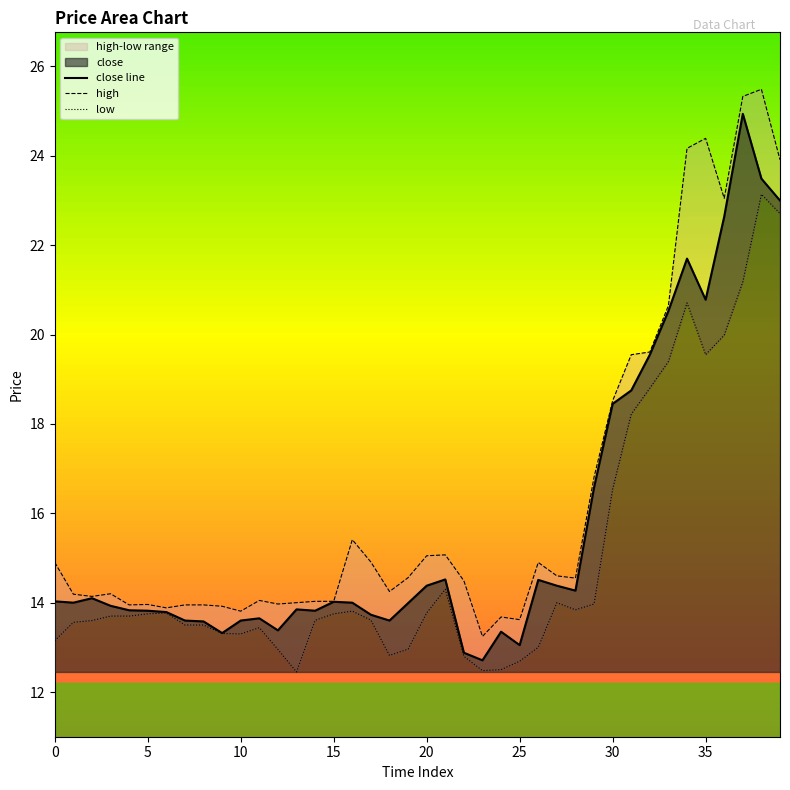

Which has a higher value, 33 or 28?

33